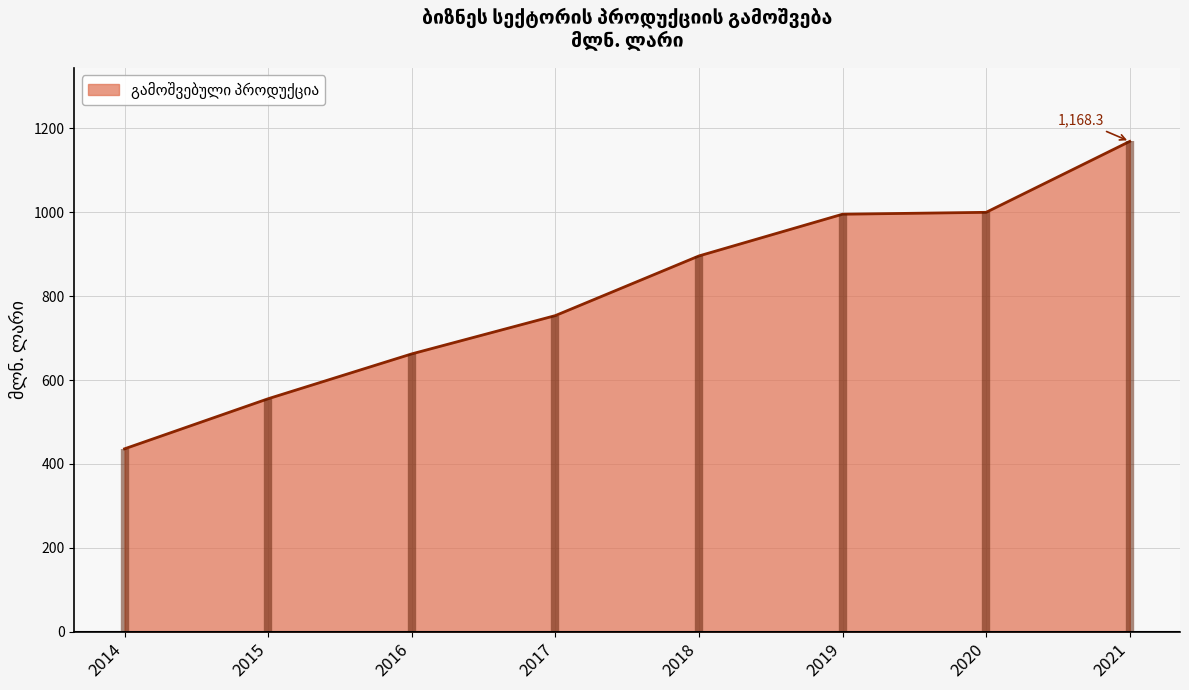

Which label corresponds to the largest value in the chart?

2021